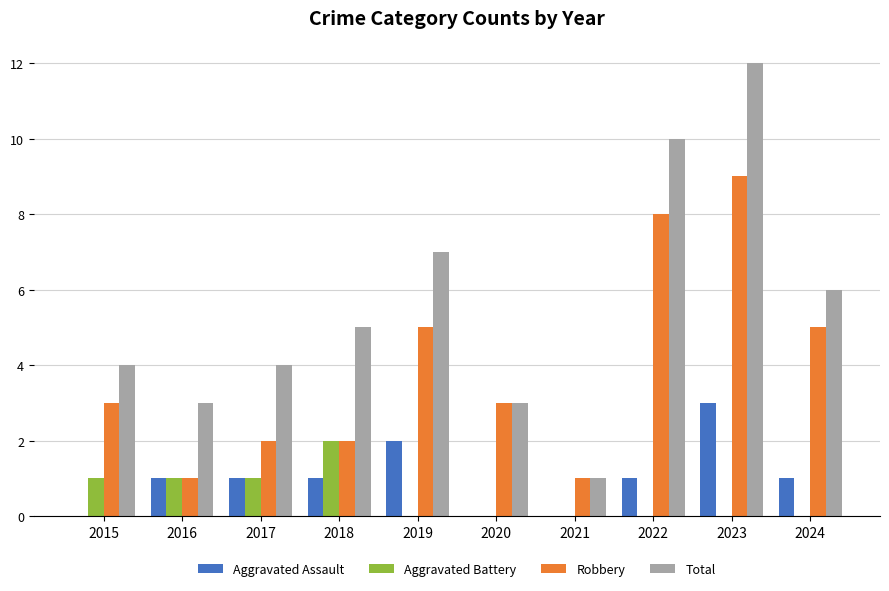

Is it true that Aggravated Battery equals 1 at 2019?

False